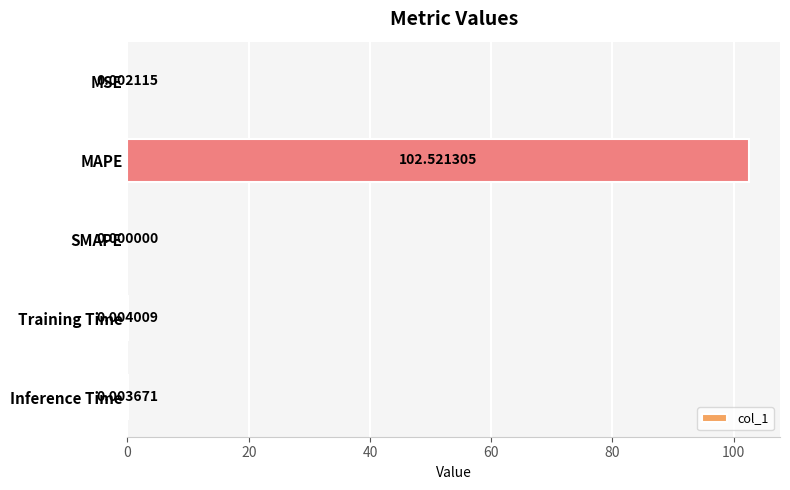

At which label is the value closest to 51?

Training Time